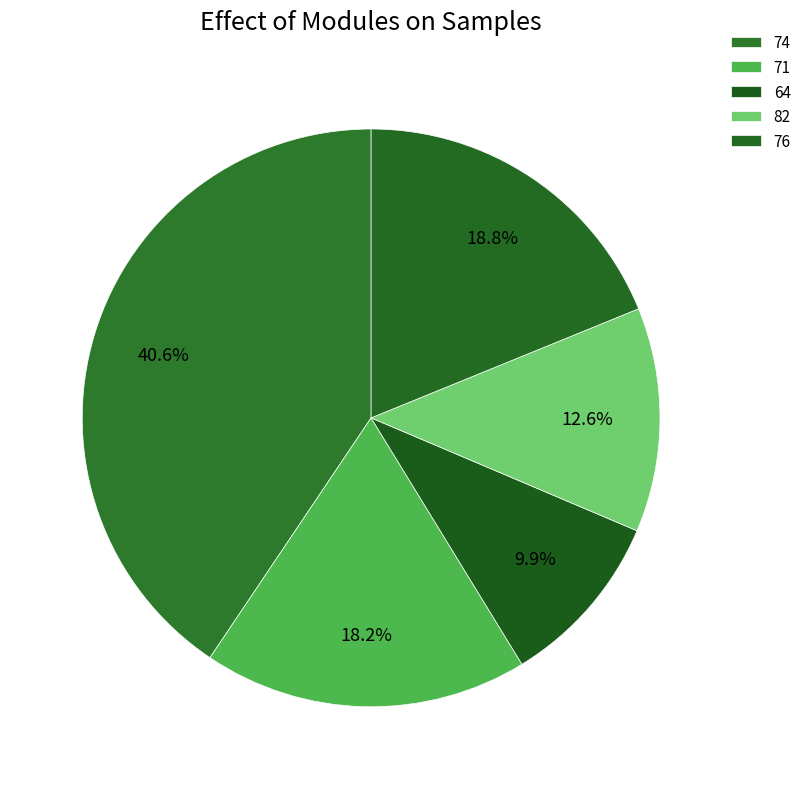

How many segments does this pie chart have?

5